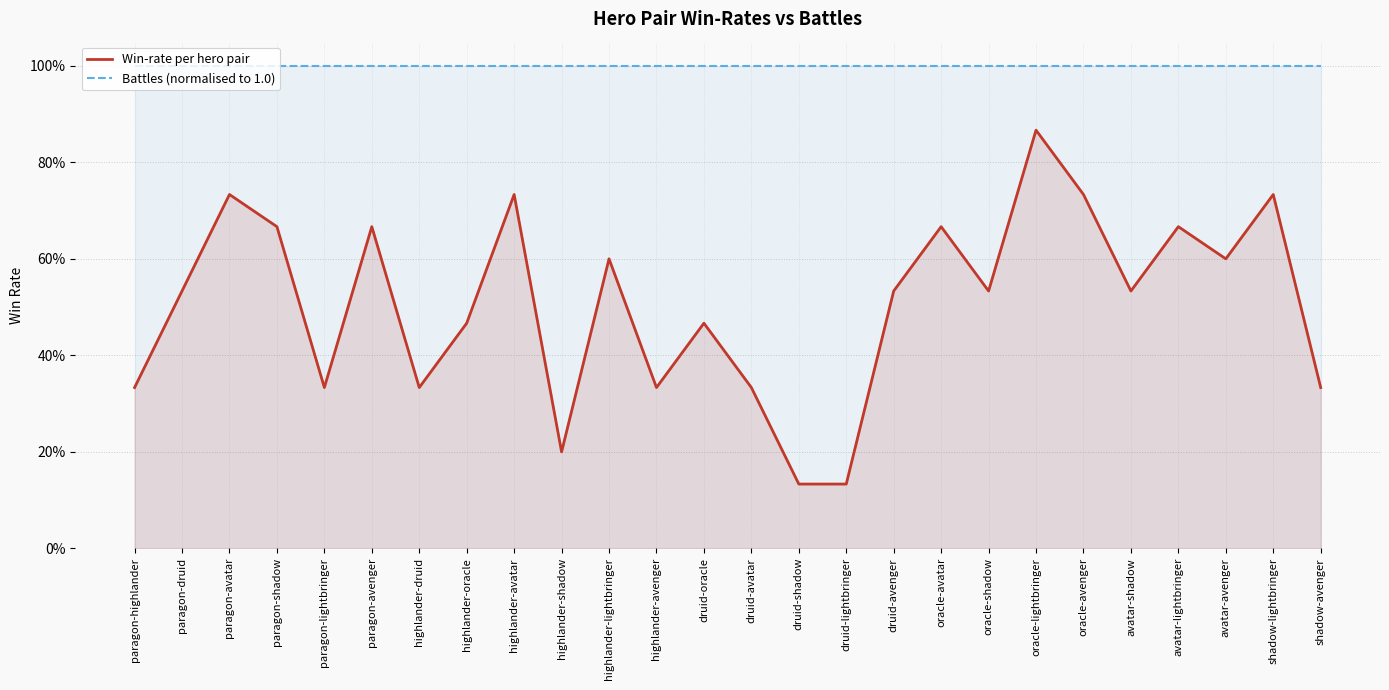

What is the difference between the maximum and minimum values in the Win-rate per hero pair series?

0.7